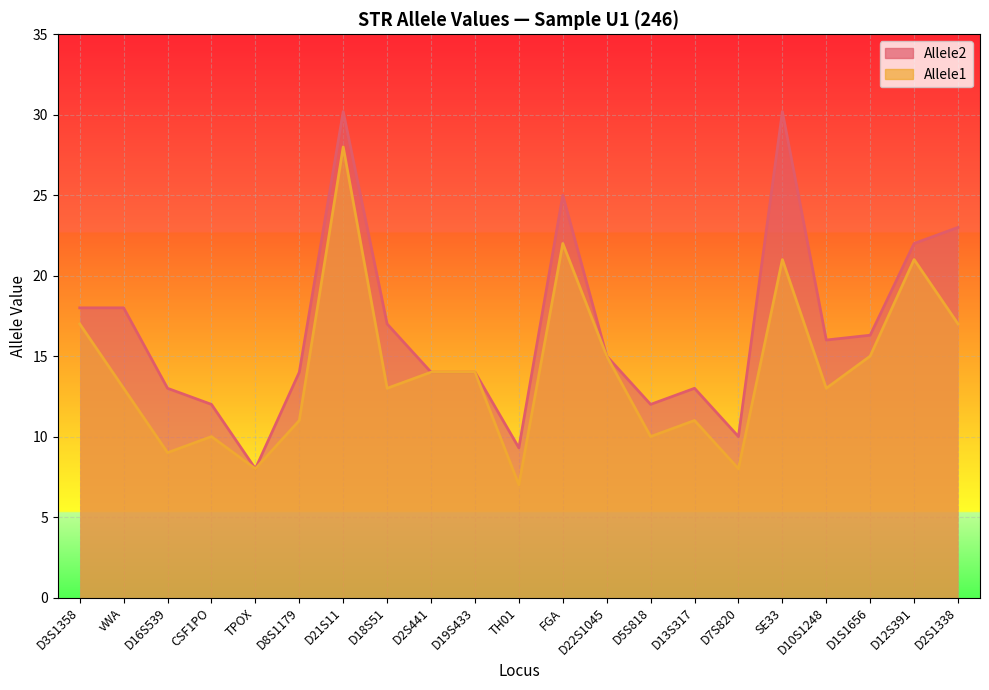

What is the approximate value of Allele1 at SE33?

21.0